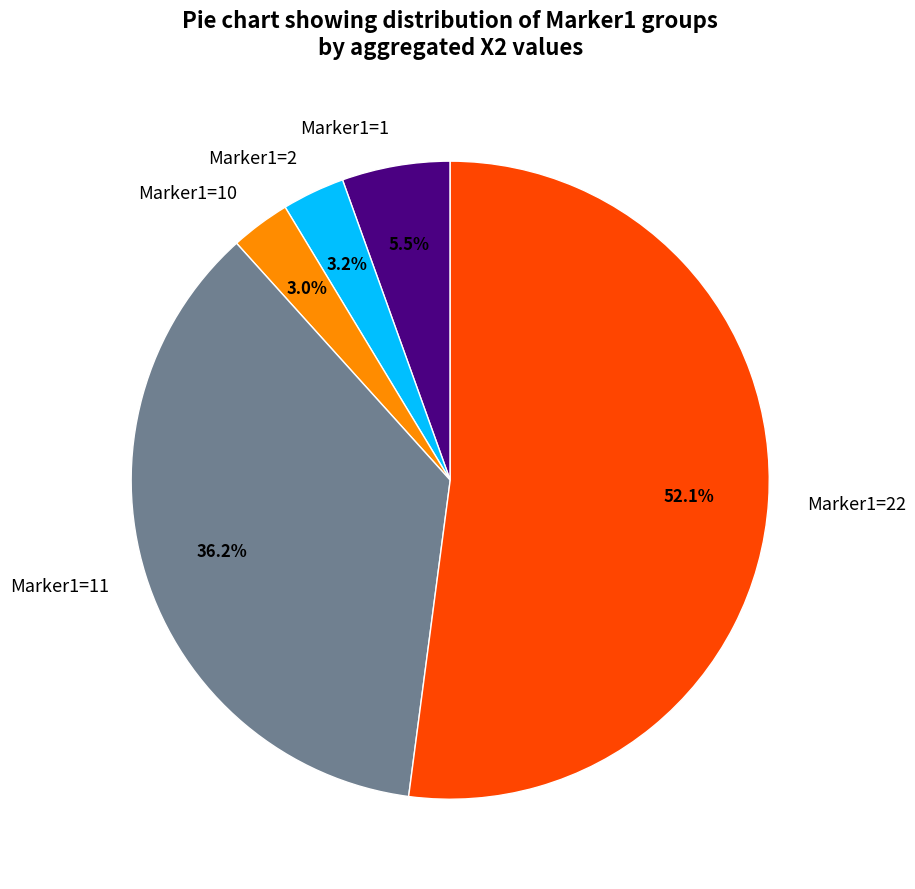

What is the ratio of the value at Marker1=2 to the value at Marker1=1?

0.6